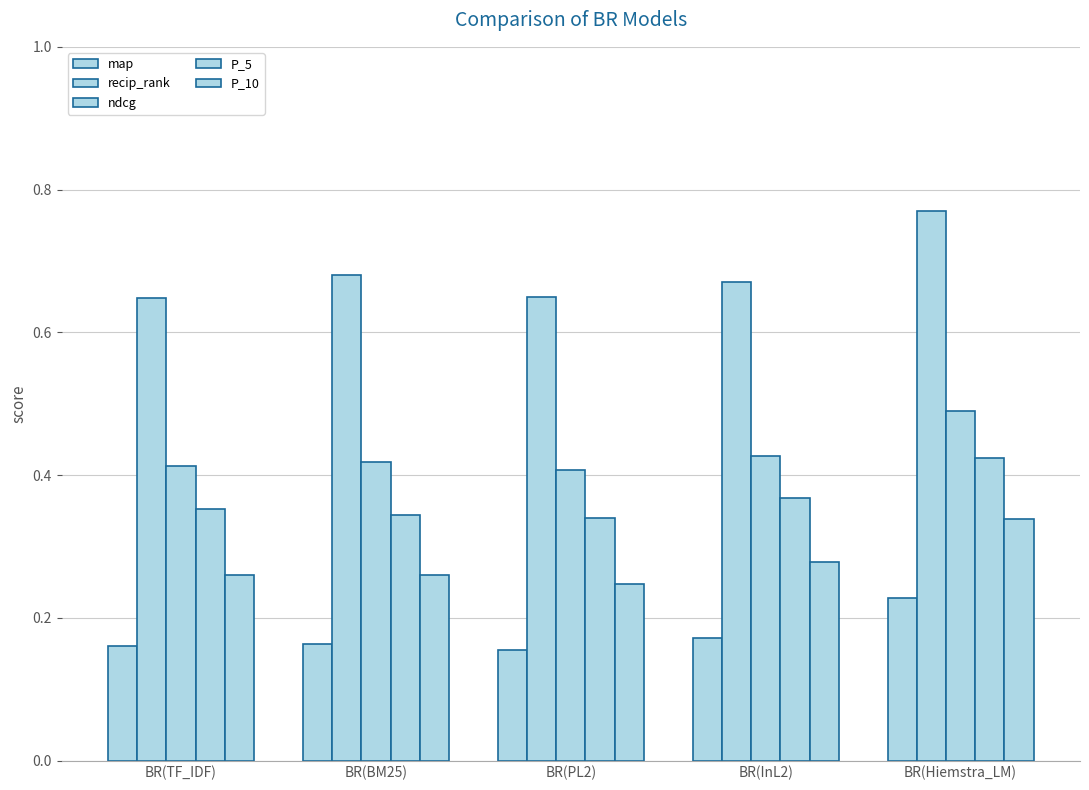

What is the label of the 5th bar from the left?

BR(Hiemstra_LM)